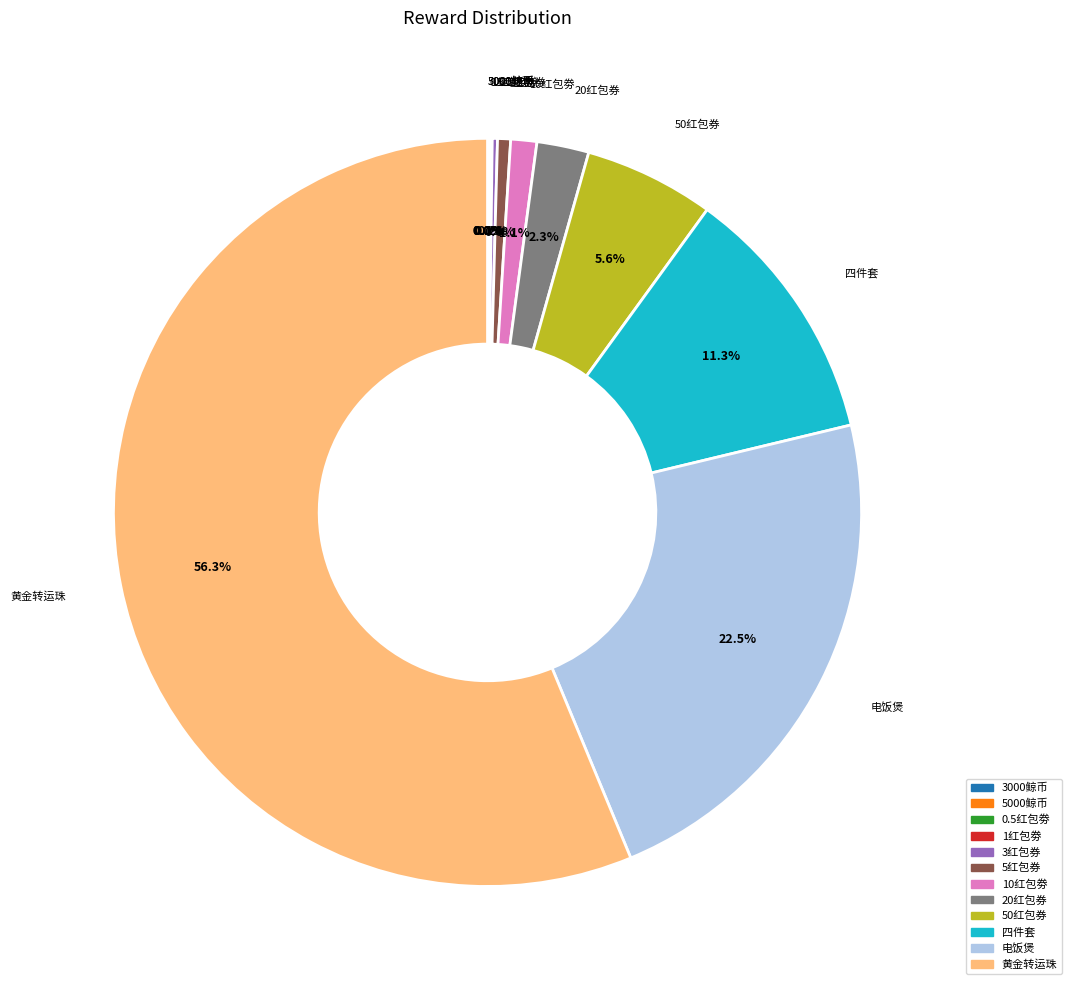

The 黄金转运珠 slice represents 56% of the pie. True or false?

True